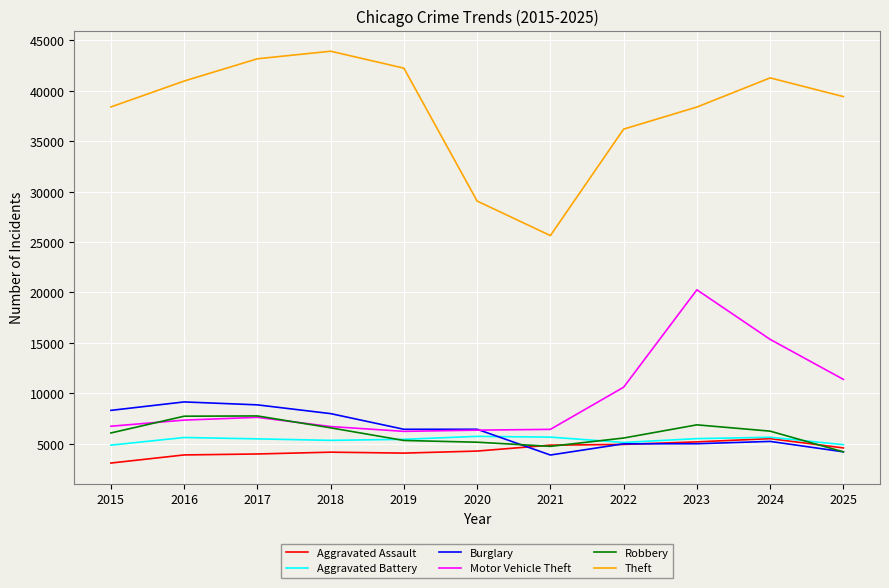

Is this an area chart (filled region under the line)?

No